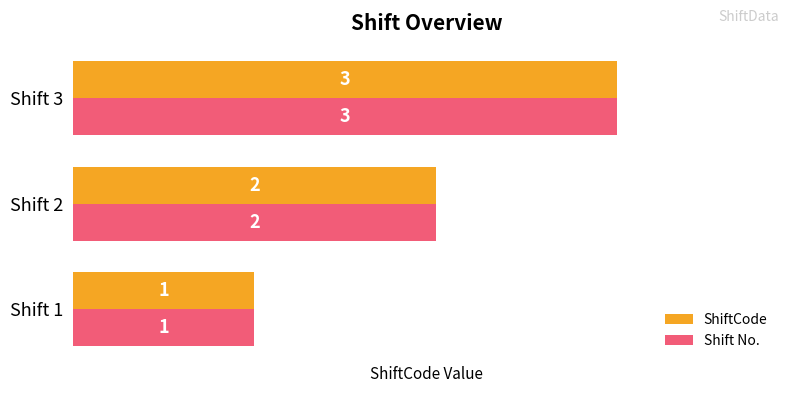

The Shift No. series shows 2 at Shift 1. True or false?

False